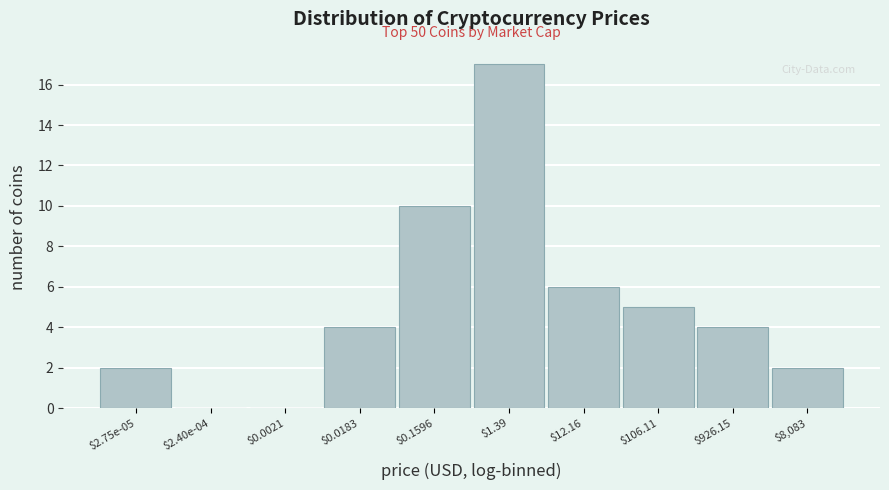

Which label corresponds to the largest value in the chart?

$1.39